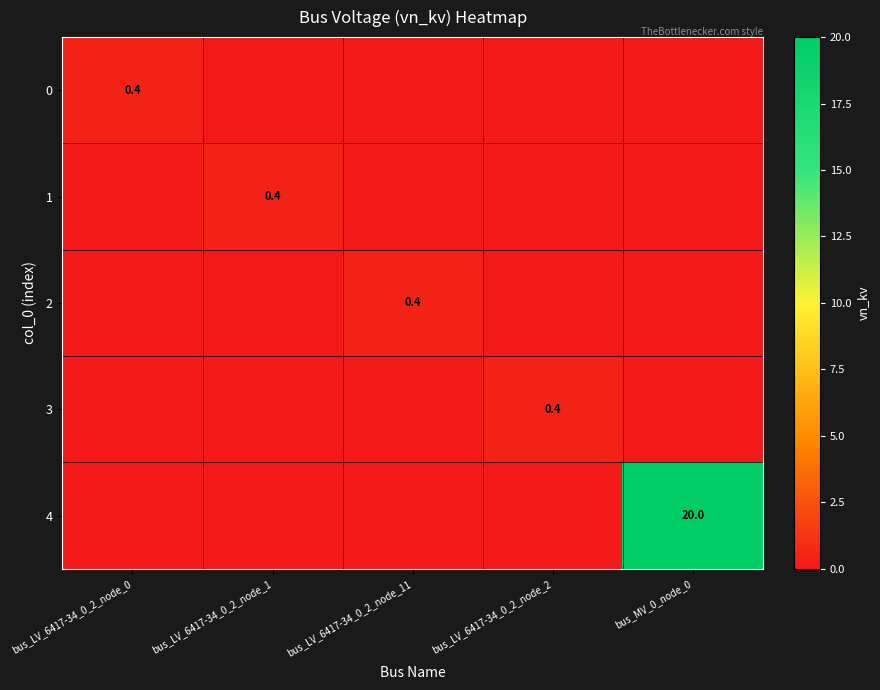

The value of 3 at bus_LV_6417-34_0_2_node_2 is 0.1. True or false?

False